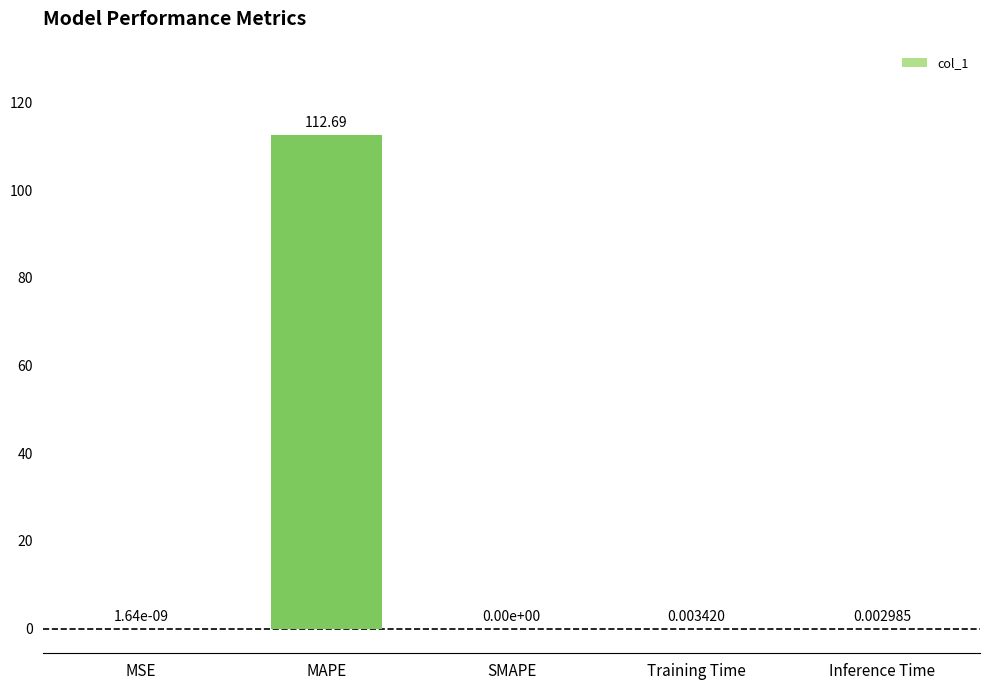

The chart shows a value of 174.8 at MAPE. True or false?

False